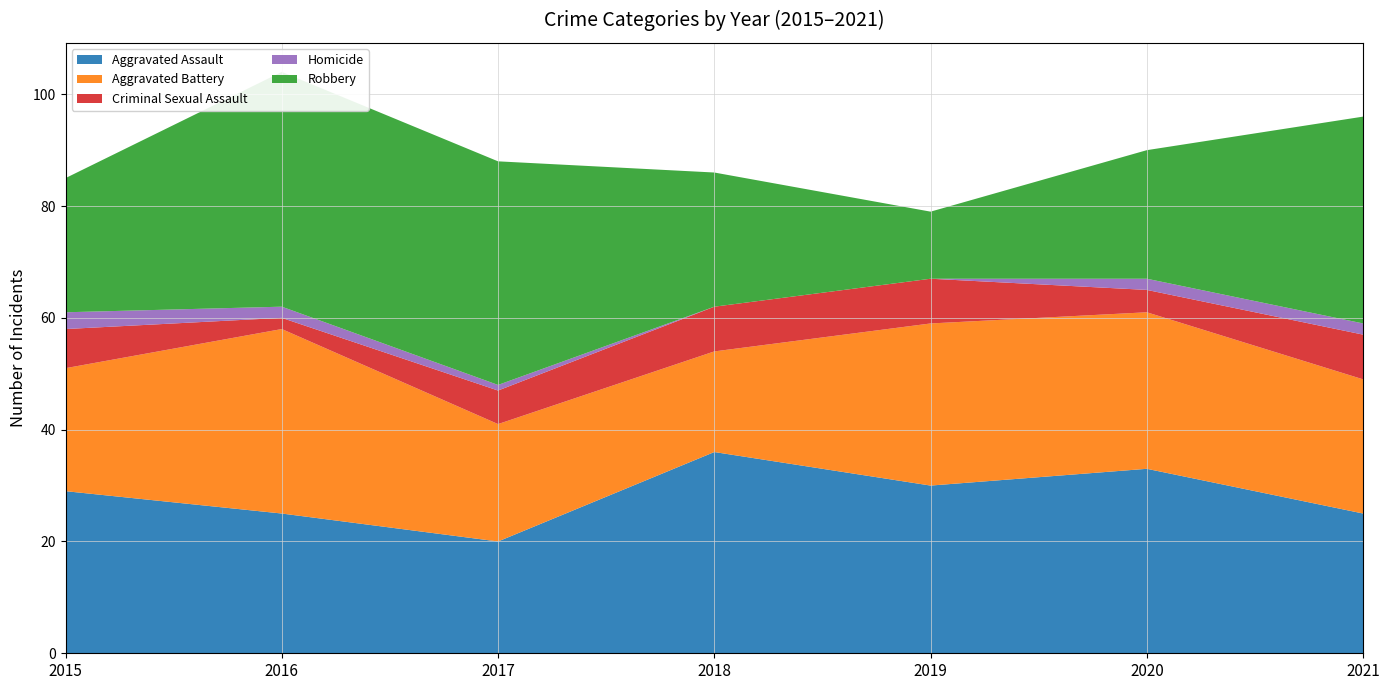

Reading right to left, list all the values displayed in this chart.

Aggravated Assault: 2021=25	2020=33	2019=30	2018=36	2017=20	2016=25	2015=29
Aggravated Battery: 2021=24	2020=28	2019=29	2018=18	2017=21	2016=33	2015=22
Criminal Sexual Assault: 2021=8	2020=4	2019=8	2018=8	2017=6	2016=2	2015=7
Homicide: 2021=2	2020=2	2019=0	2018=0	2017=1	2016=2	2015=3
Robbery: 2021=37	2020=23	2019=12	2018=24	2017=40	2016=42	2015=24